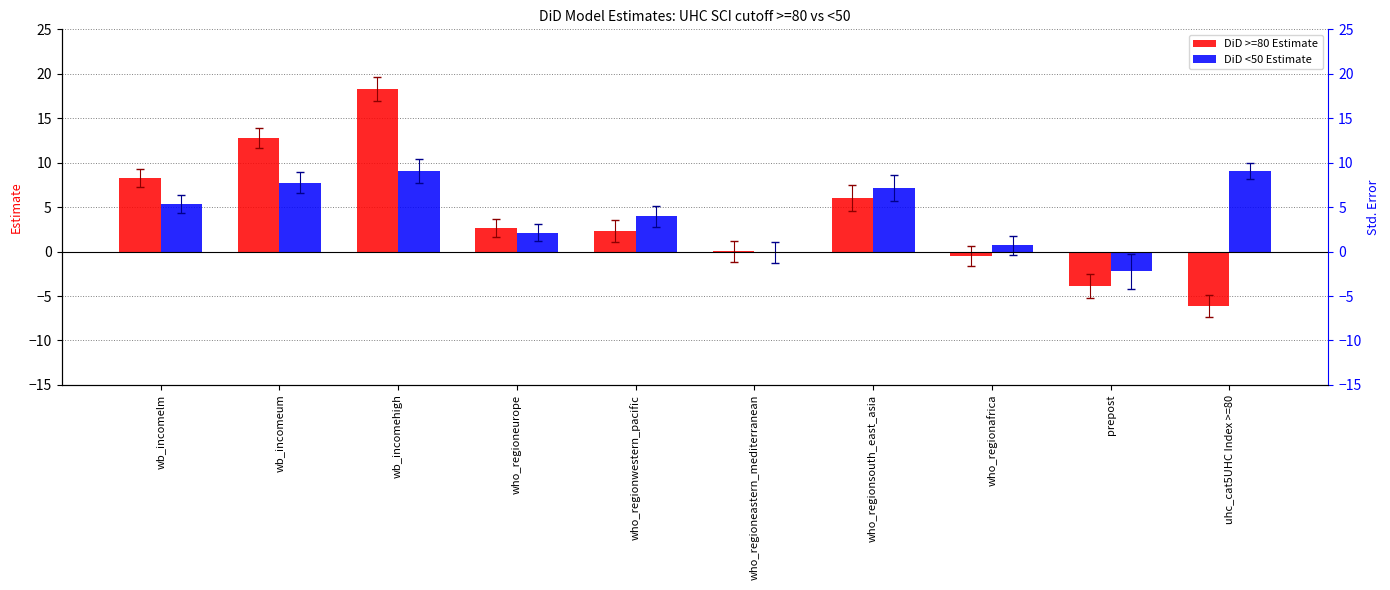

True or false: DiD <50 Estimate has a value of 15.4 at uhc_cat5UHC Index >=80.

False